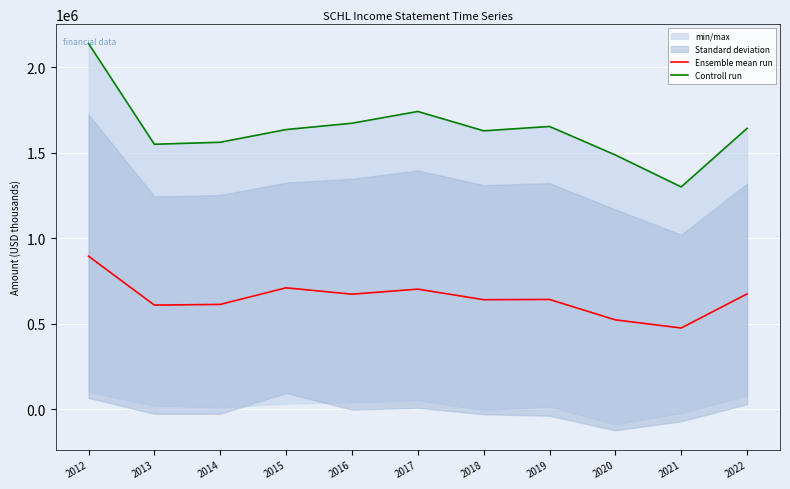

Which has a higher value, 2014 or 2022?

2022